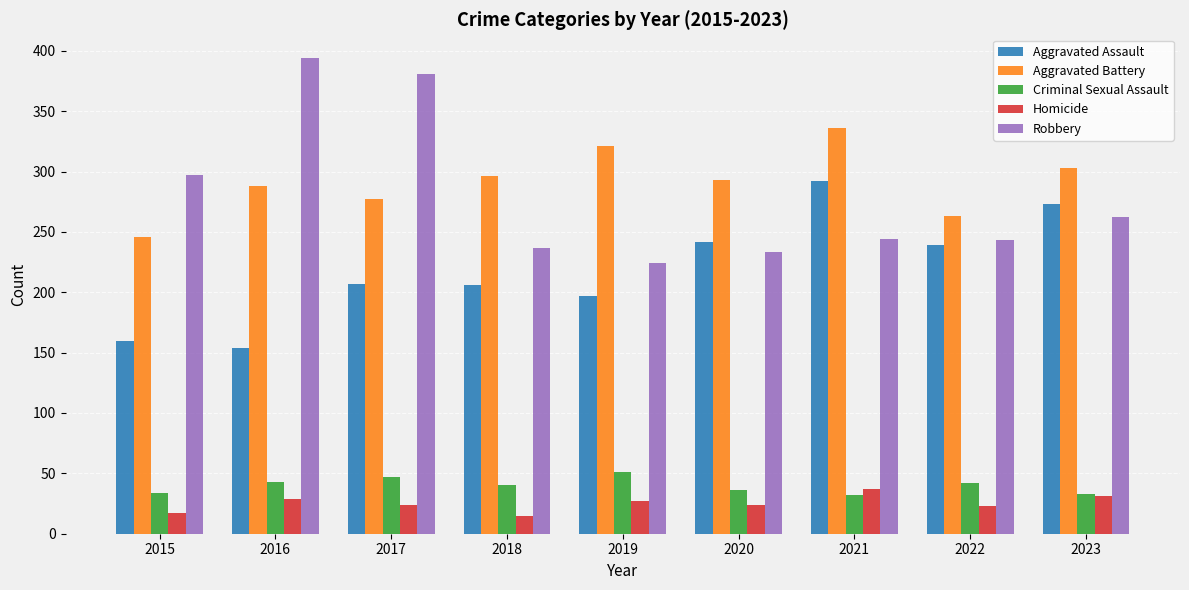

Does the chart contain stacked bars?

No